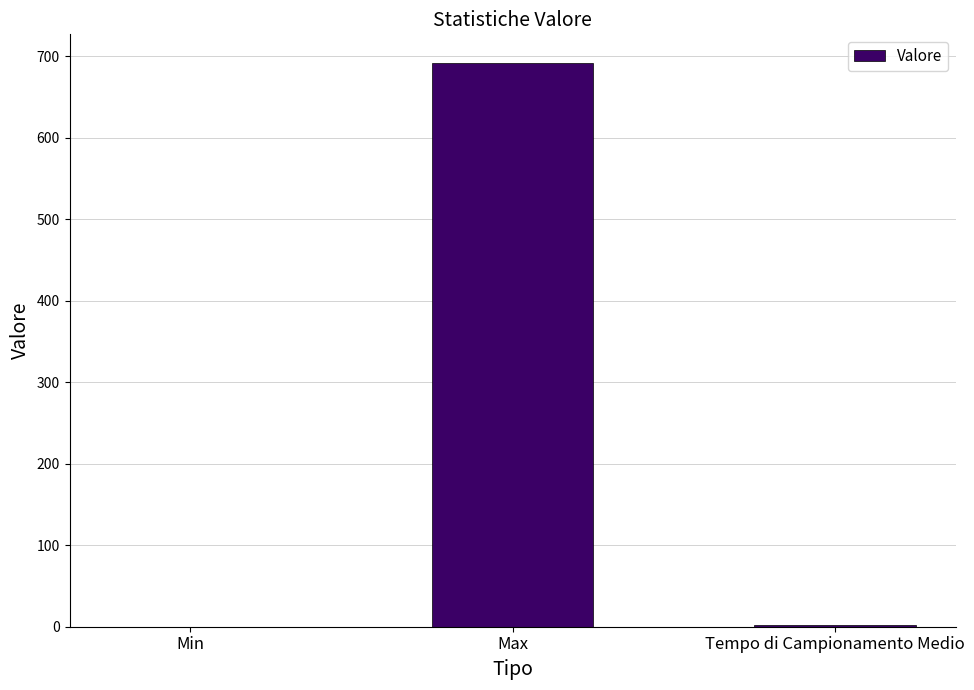

How many values exceed 2?

2